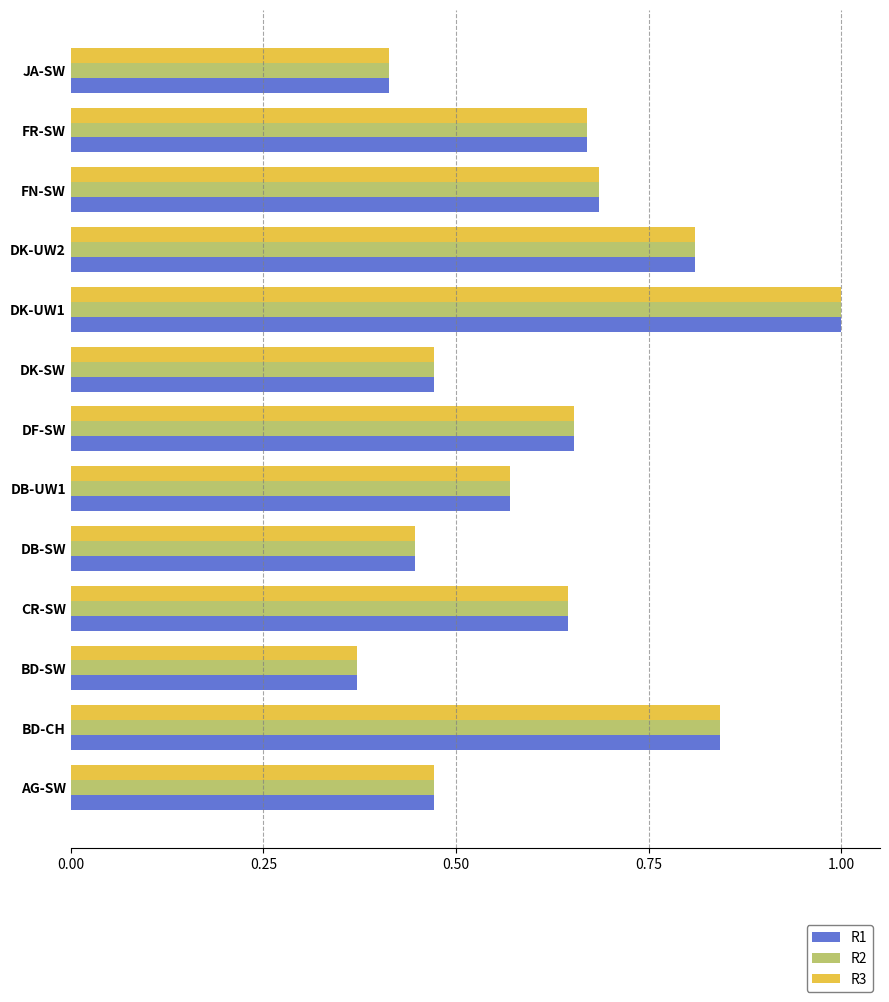

What is the sum of the R3 values at BD-SW and BD-CH?

1.2